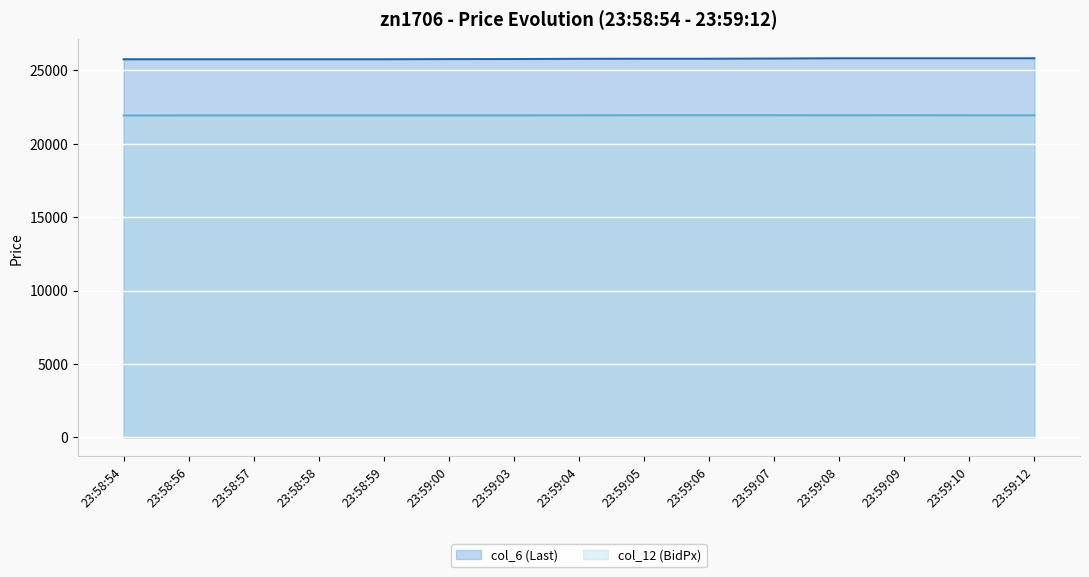

Where does the col_6 (Last) series first go above 25768?

23:59:05